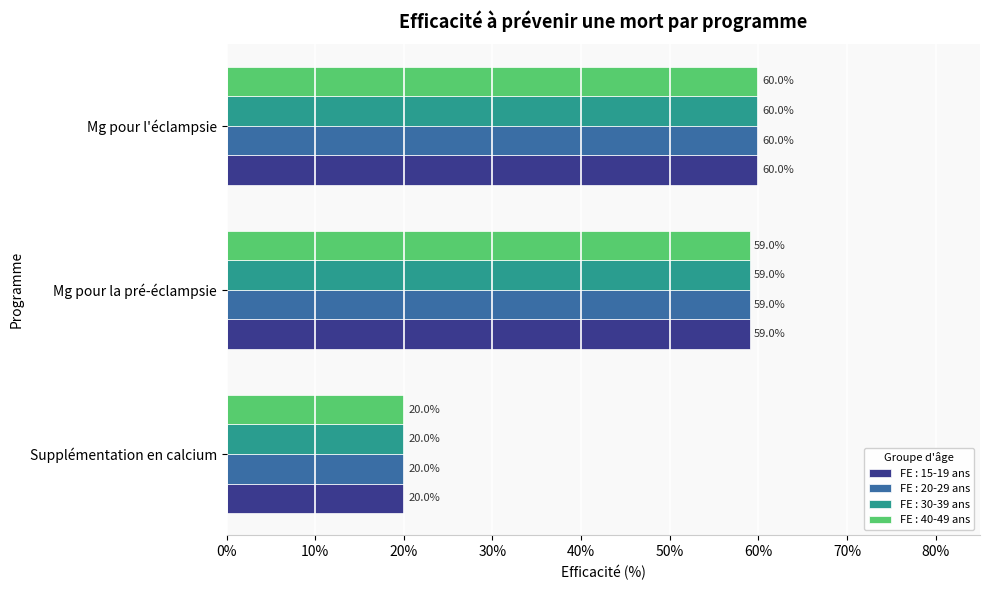

What is the difference between the second highest and minimum values in the FE : 30-39 ans series?

0.4